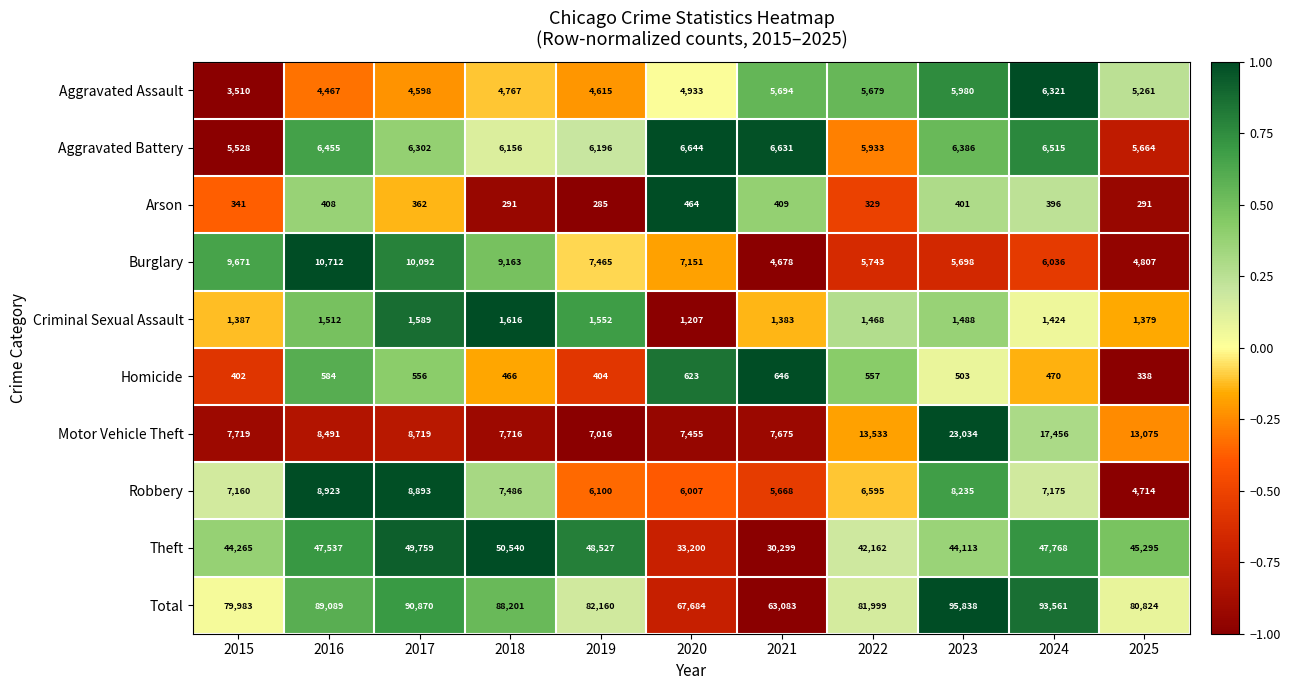

Rank the series by their maximum value, from lowest to highest.

Arson, Homicide, Criminal Sexual Assault, Aggravated Assault, Aggravated Battery, Robbery, Burglary, Motor Vehicle Theft, Theft, Total